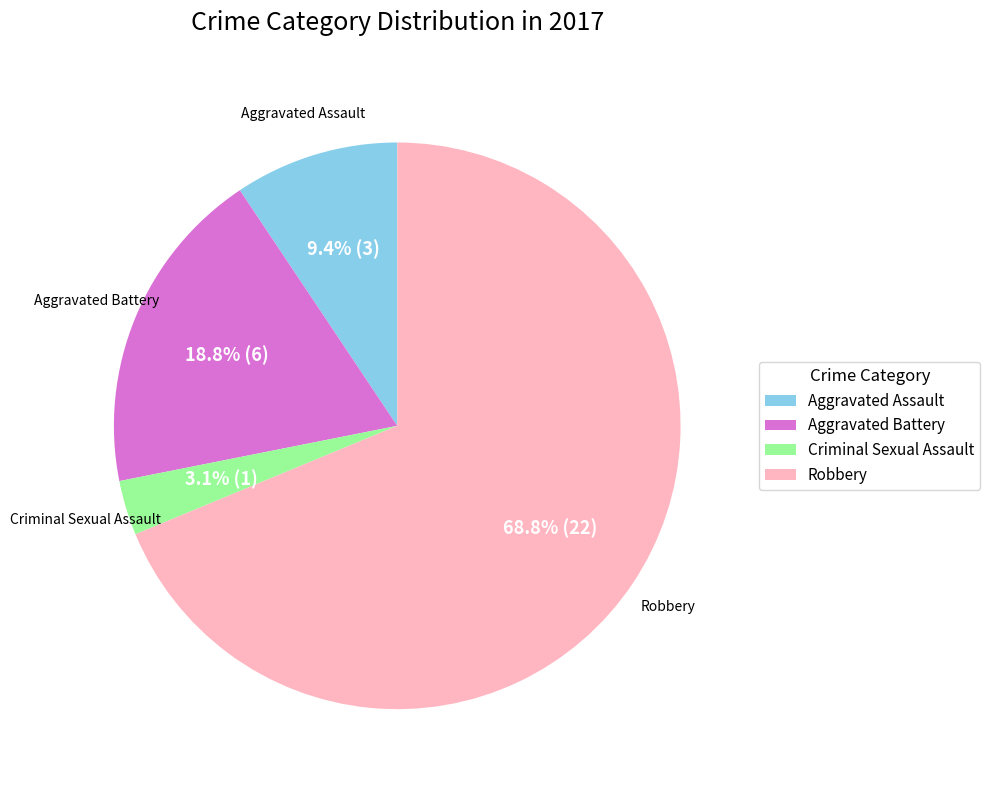

Count the number of slices in the pie.

4